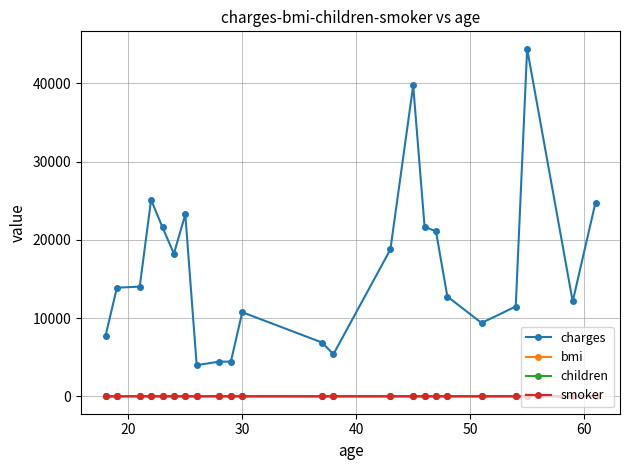

What is the difference between the second highest and second lowest values in the bmi series?

16.5